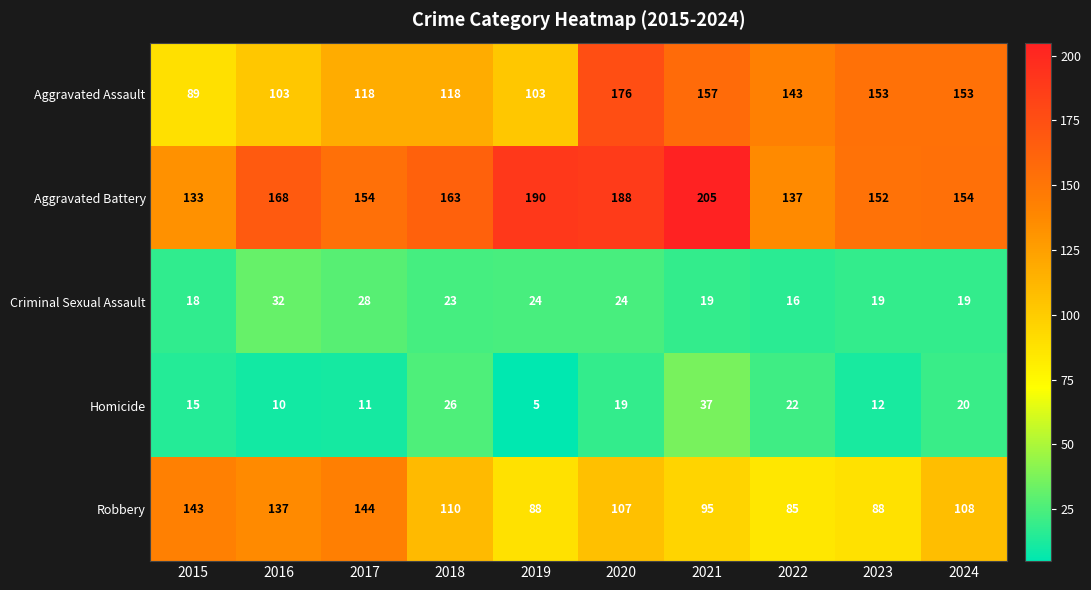

Where does the Homicide series first go above 19?

2018